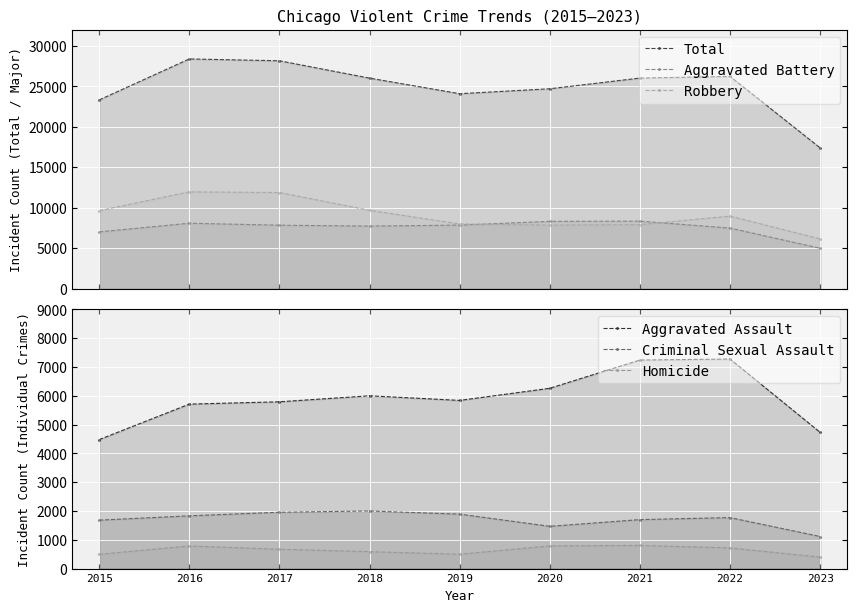

What is the maximum value for Total?

28376